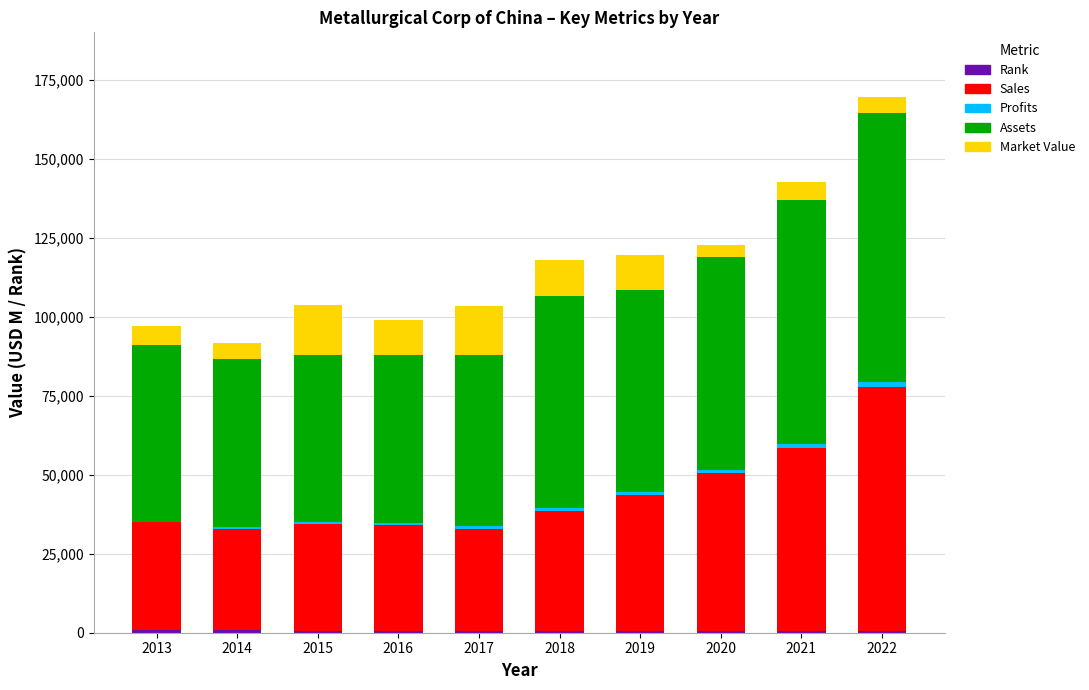

Are the bars grouped side by side (vs. stacked)?

No